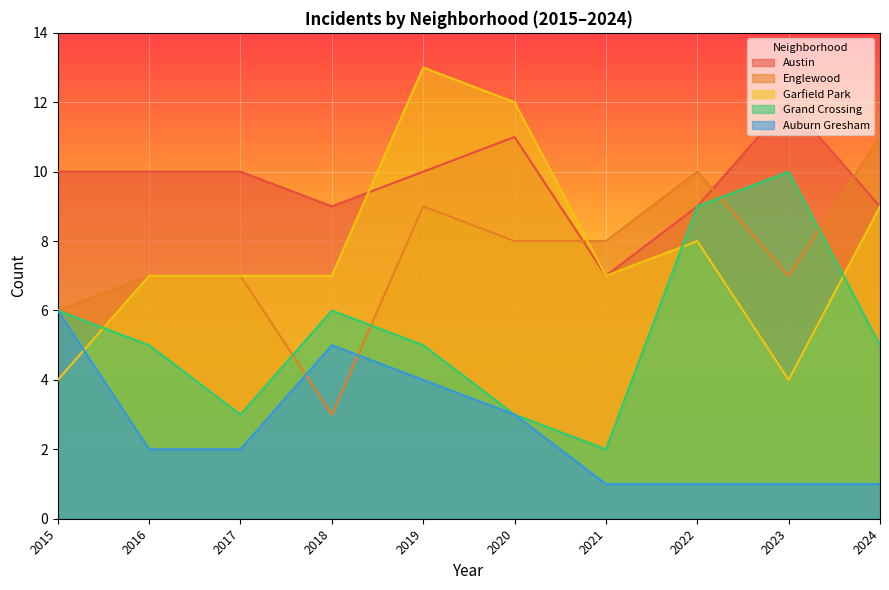

How many values in the Auburn Gresham series exceed 2?

4